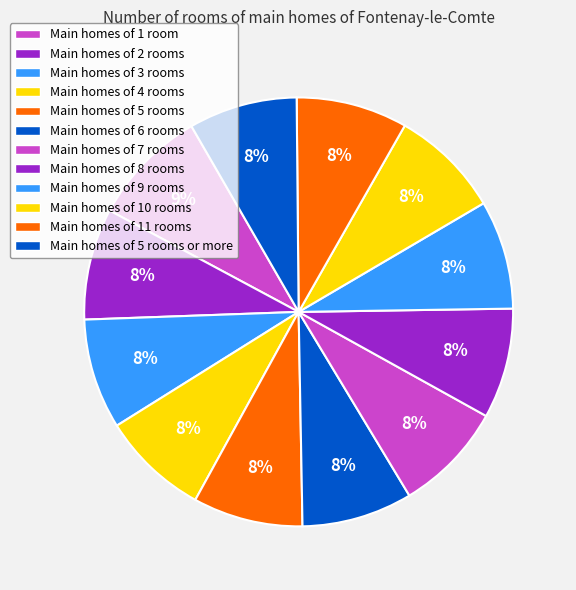

To the nearest percent, what is the difference between the largest and smallest slice percentages?

1%